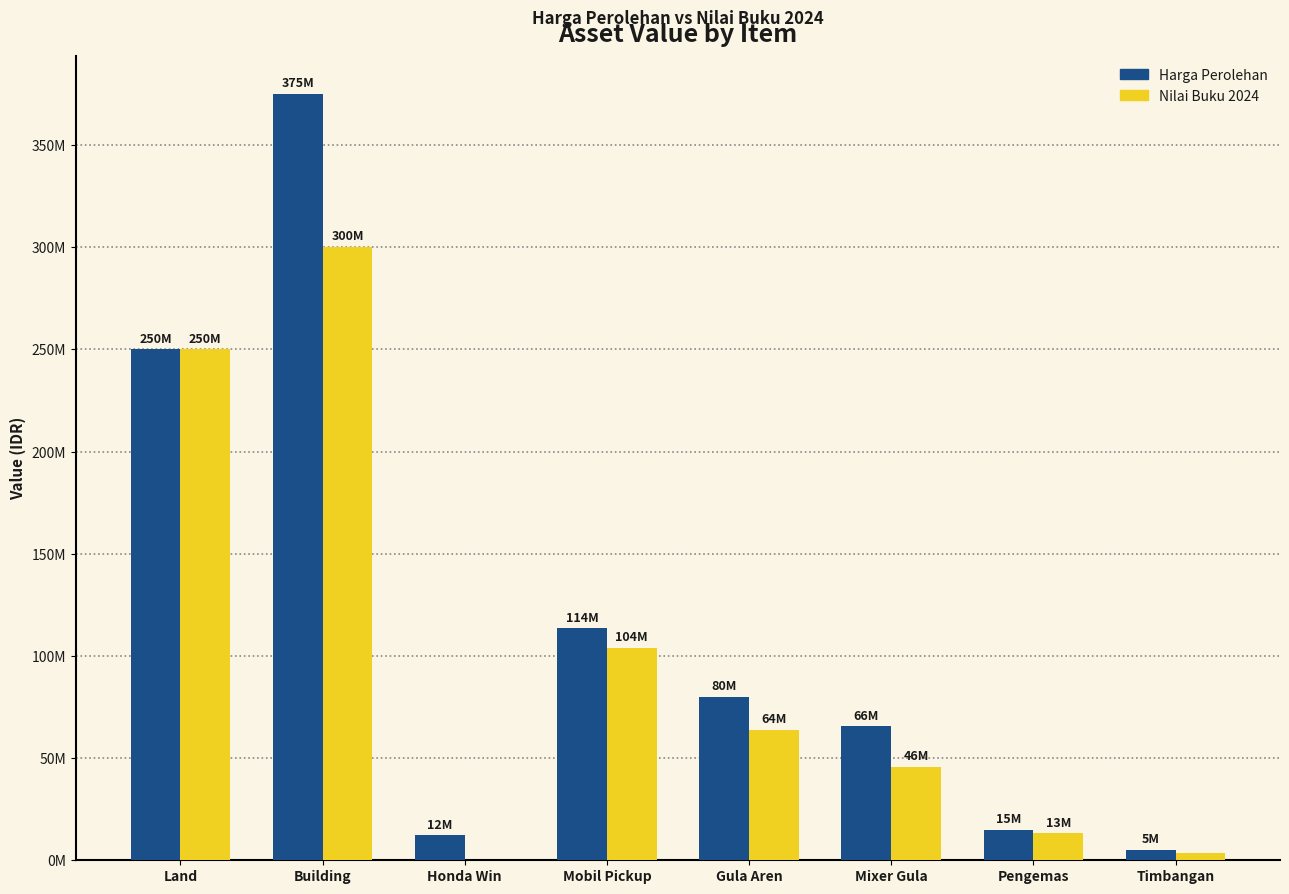

What position from the left is Mixer Gula?

6